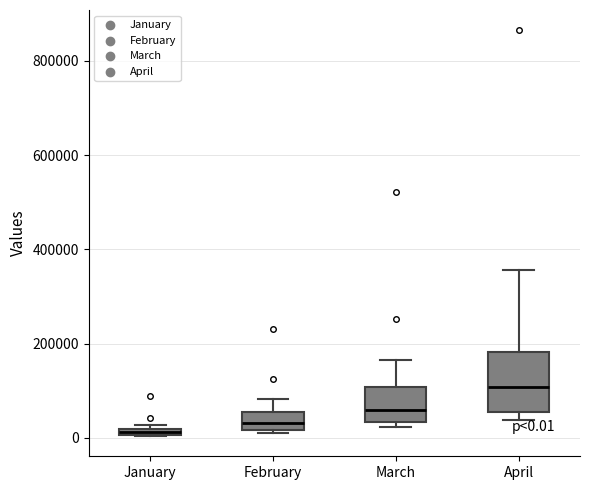

Which box is the tallest, from its lower edge to its upper edge?

April